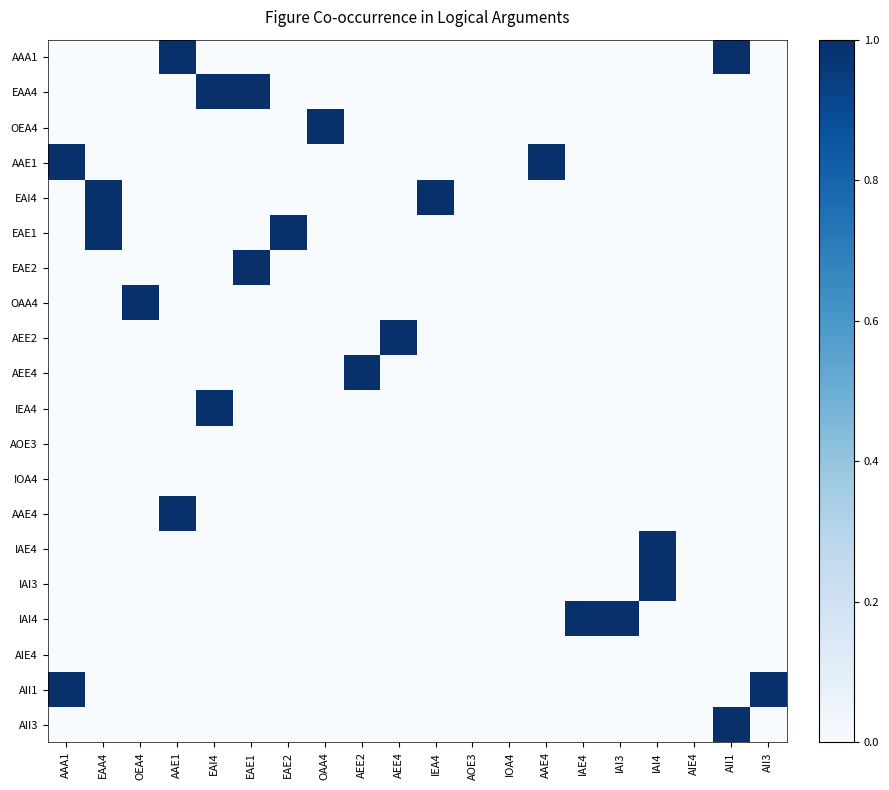

What is the greatest value displayed?

1